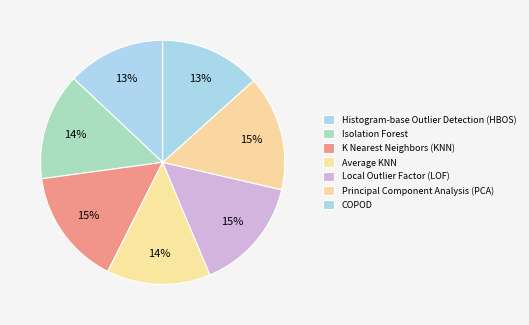

How many segments does this pie chart have?

7